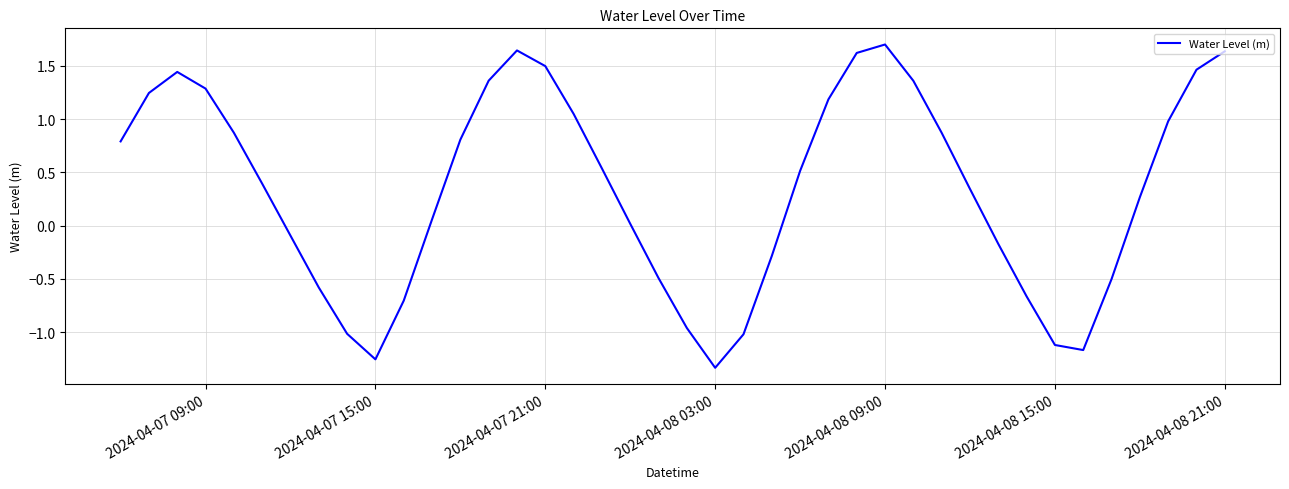

What is the greatest value displayed?

1.7